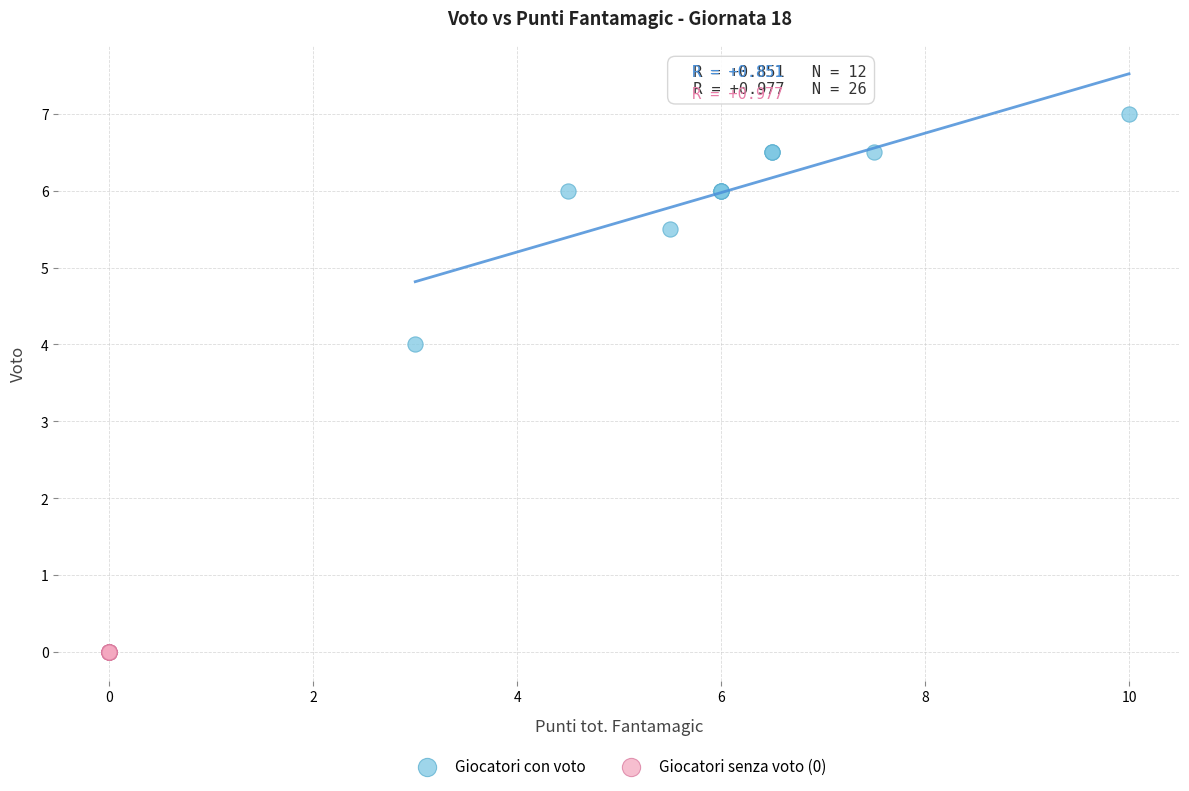

Which series reaches the minimum Y coordinate?

Giocatori senza voto (0)